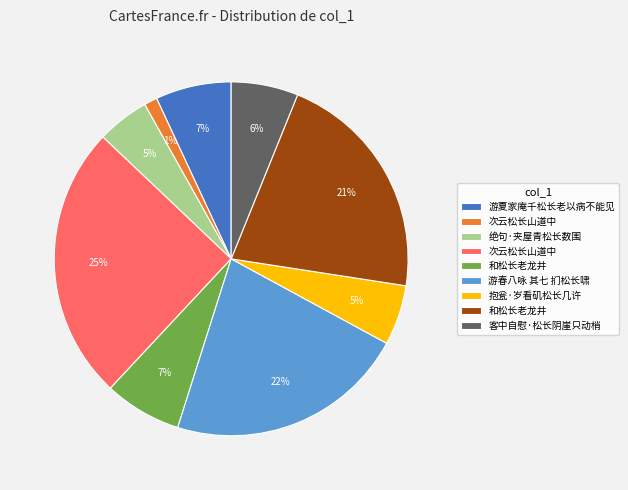

Count the number of slices in the pie.

9